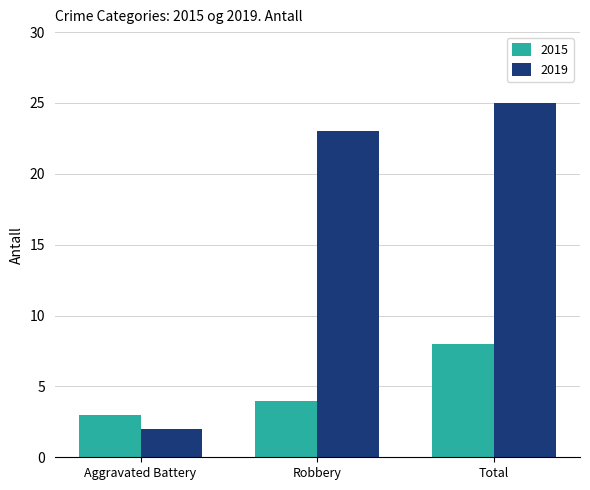

What is the difference between the maximum and second lowest values in the 2015 series?

4